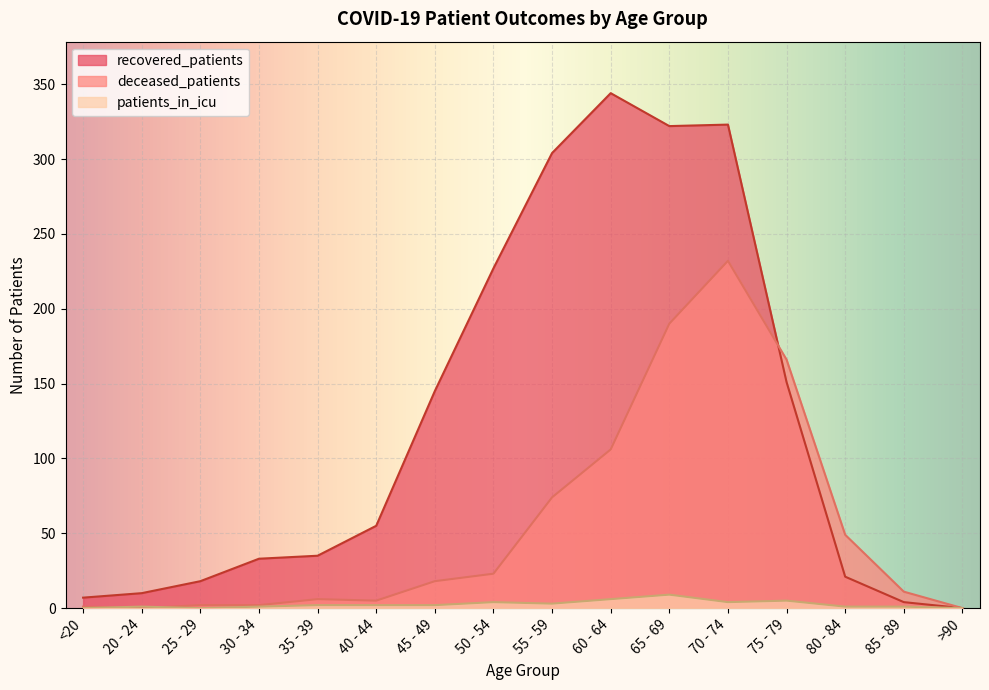

Which series changed the most between 45 - 49 and 55 - 59?

recovered_patients